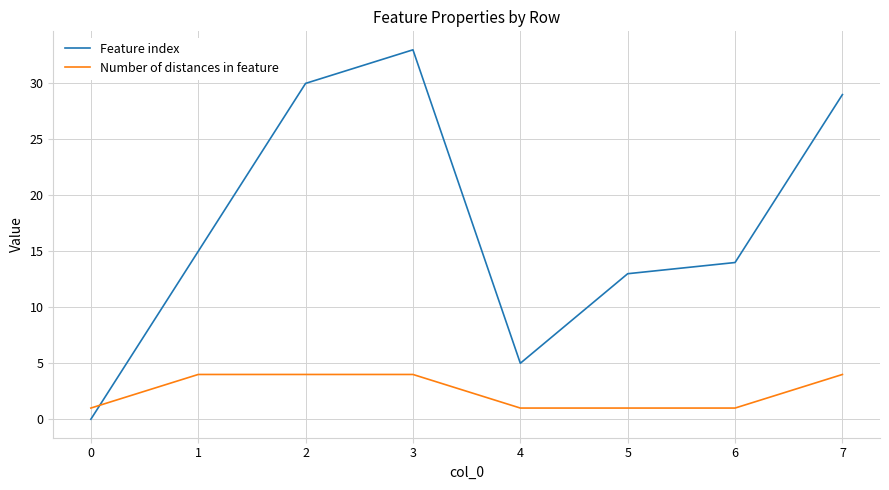

Which series has the largest total across all categories?

Feature index